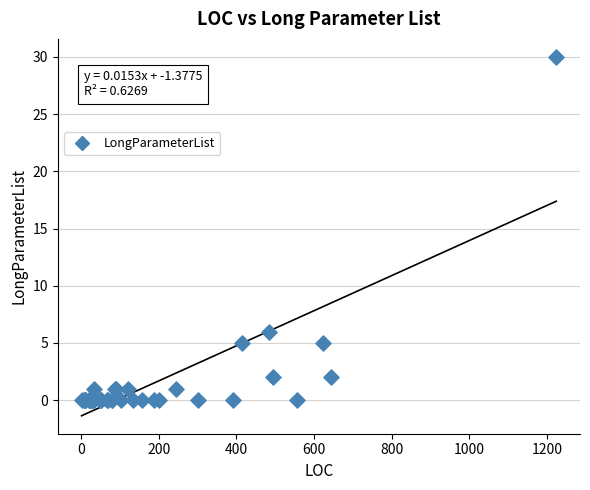

What Y value in the scatter plot is closest to 15?

6